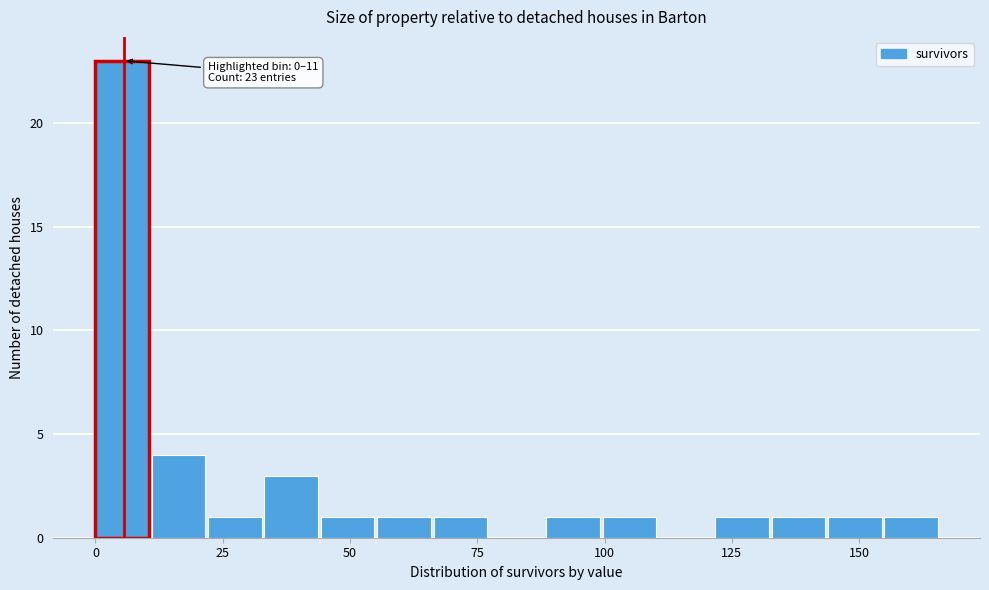

Around what value on the x-axis is the tallest bar? Give the approximate position of its centre, as read against the axis.

5